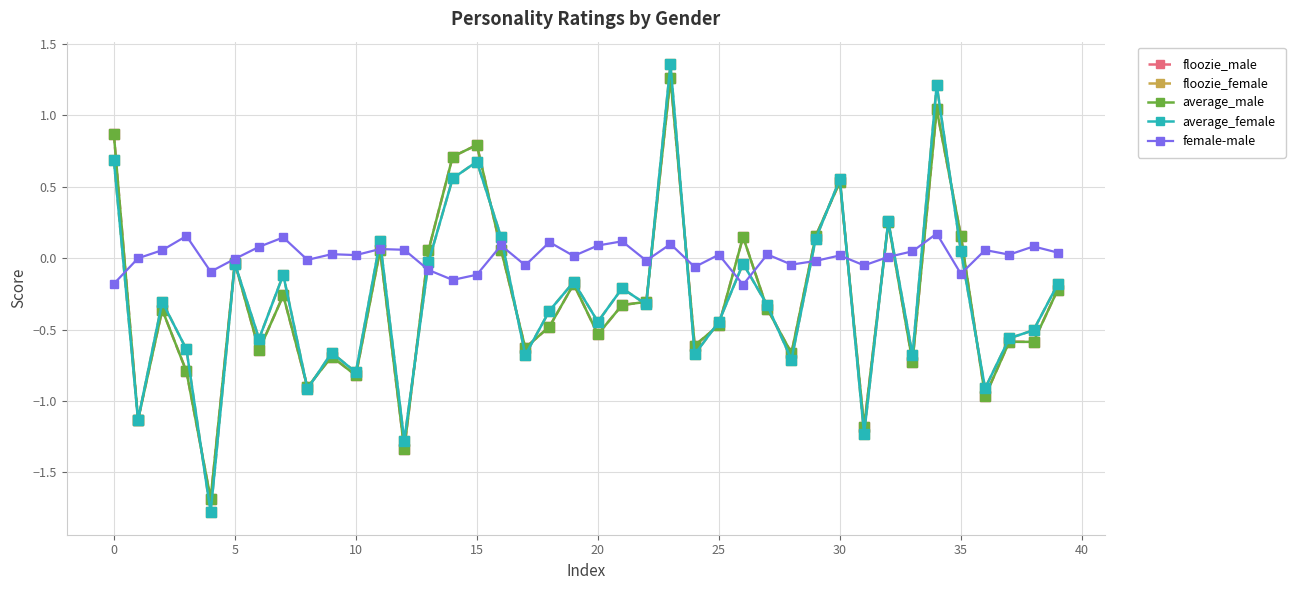

What is the lowest value of the floozie_male series?

-1.7